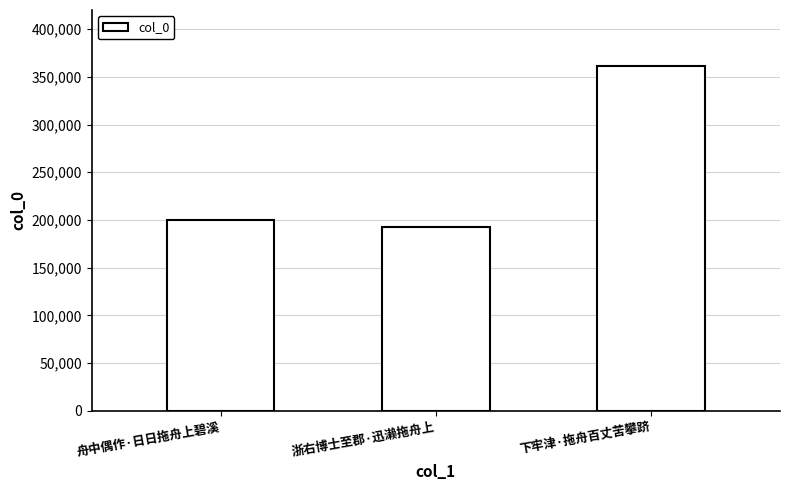

At which label is the value closest to 277066?

舟中偶作·日日拖舟上碧溪